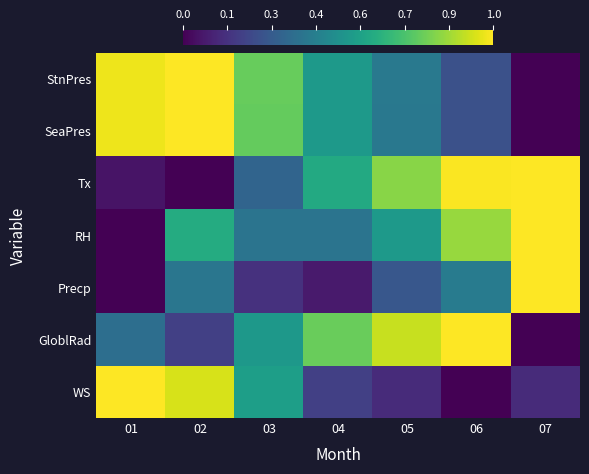

Reading left to right, extract all data points from this chart.

StnPres: 01=1.0	02=1.0	03=0.8	04=0.5	05=0.4	06=0.2	07=0.0
SeaPres: 01=1.0	02=1.0	03=0.8	04=0.5	05=0.4	06=0.2	07=0.0
Tx: 01=0.1	02=0.0	03=0.3	04=0.6	05=0.8	06=1.0	07=1.0
RH: 01=0.0	02=0.6	03=0.4	04=0.4	05=0.5	06=0.8	07=1.0
Precp: 01=0.0	02=0.4	03=0.1	04=0.1	05=0.3	06=0.4	07=1.0
GloblRad: 01=0.4	02=0.2	03=0.5	04=0.8	05=0.9	06=1.0	07=0.0
WS: 01=1.0	02=0.9	03=0.6	04=0.2	05=0.1	06=0.0	07=0.1